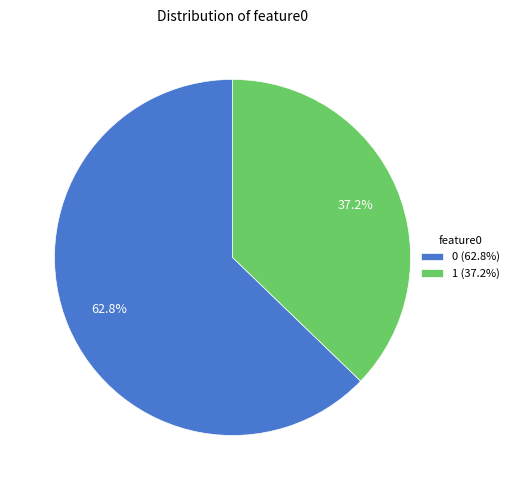

Do 1 and 0 together represent more than half of the pie?

Yes